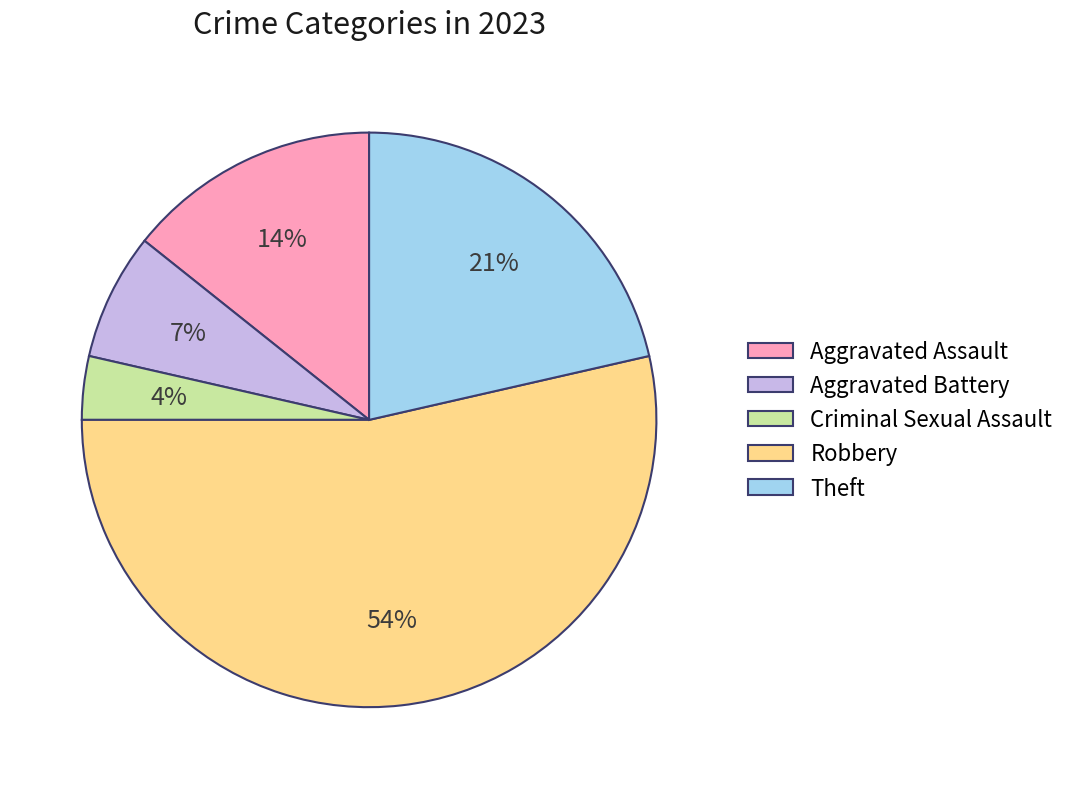

The Robbery slice represents 54% of the pie. True or false?

True